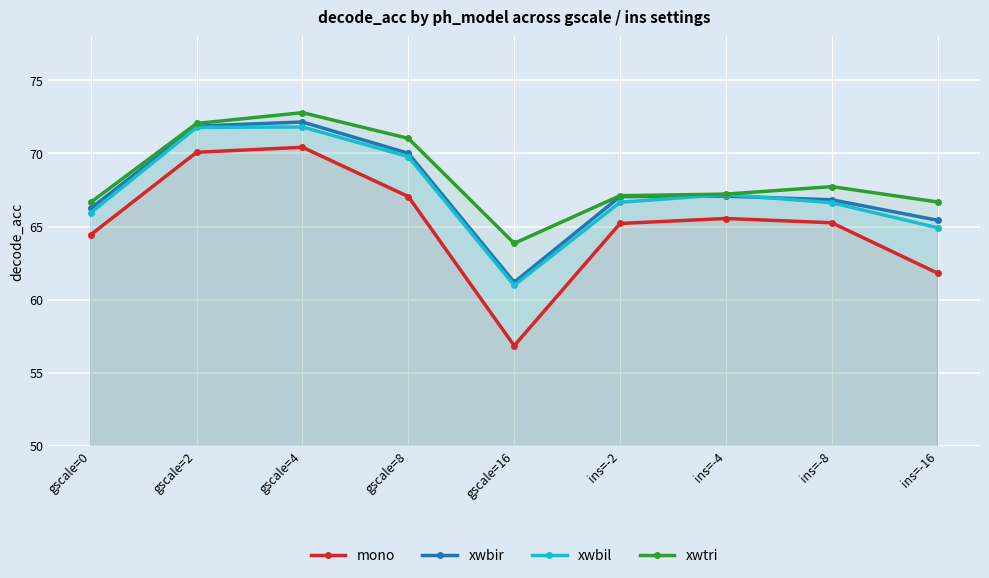

What is the label of the 5th point from the right?

gscale=16